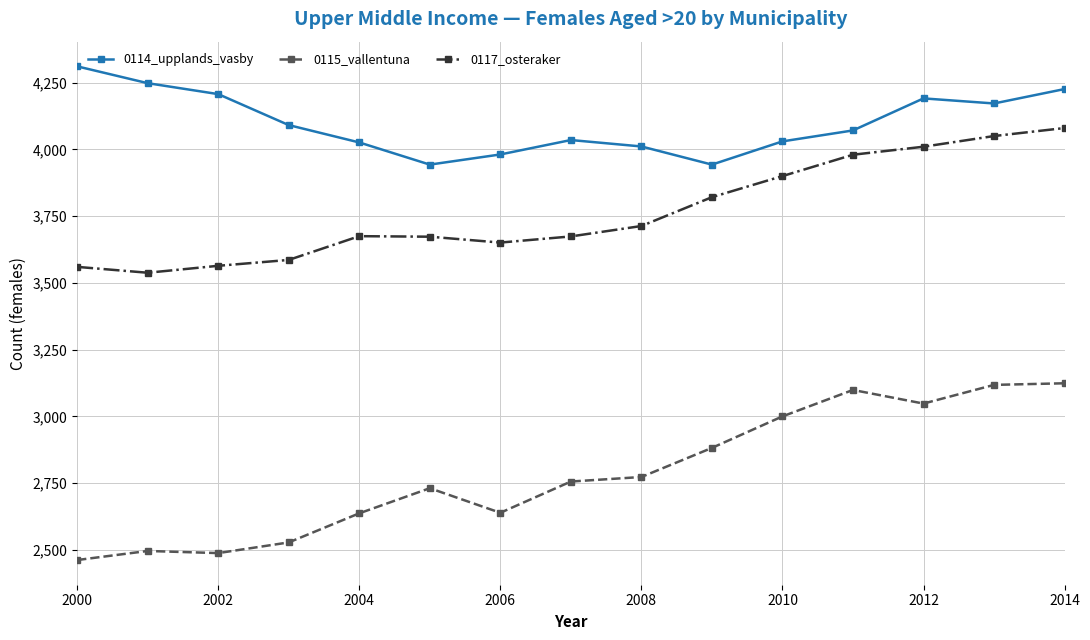

True or false: 0115_vallentuna has more than 1 interior local peaks.

True